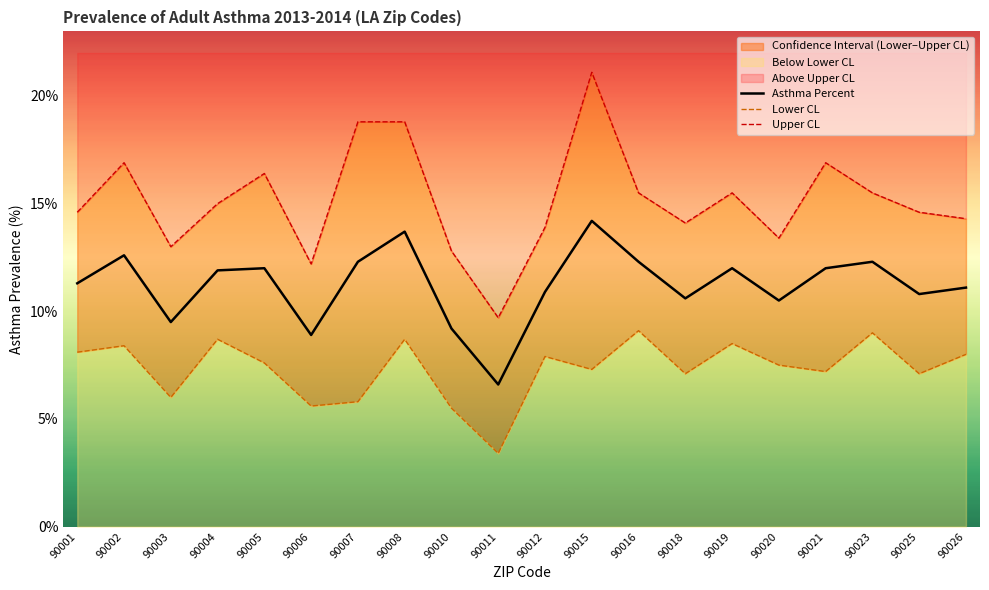

True or false: Asthma Percent and Lower CL intersect in this chart.

False